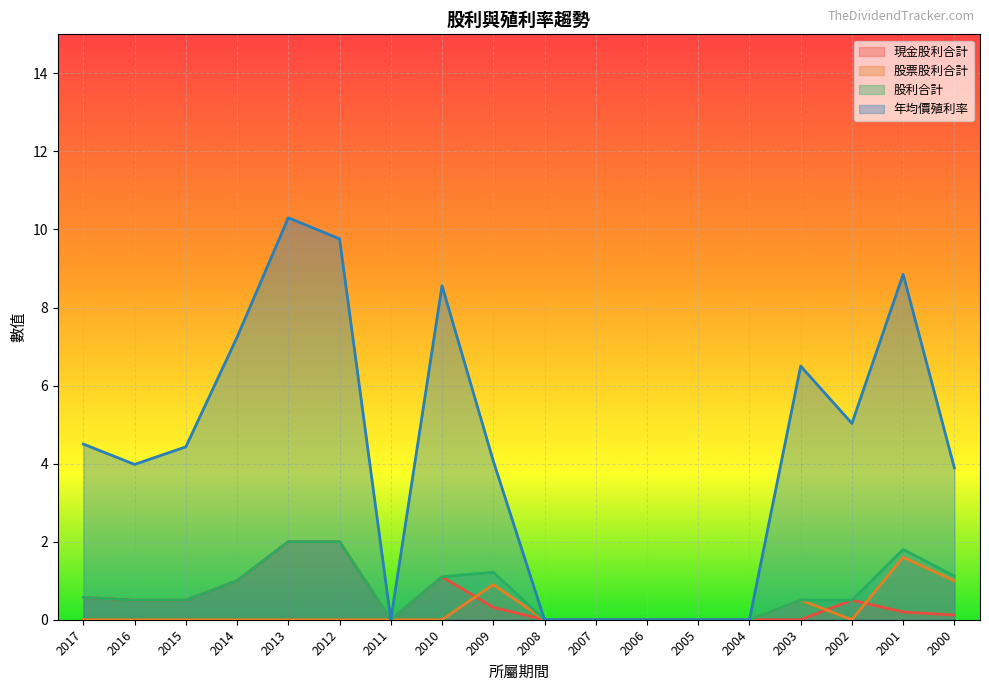

Between 2005 and 2006, which is larger?

2005